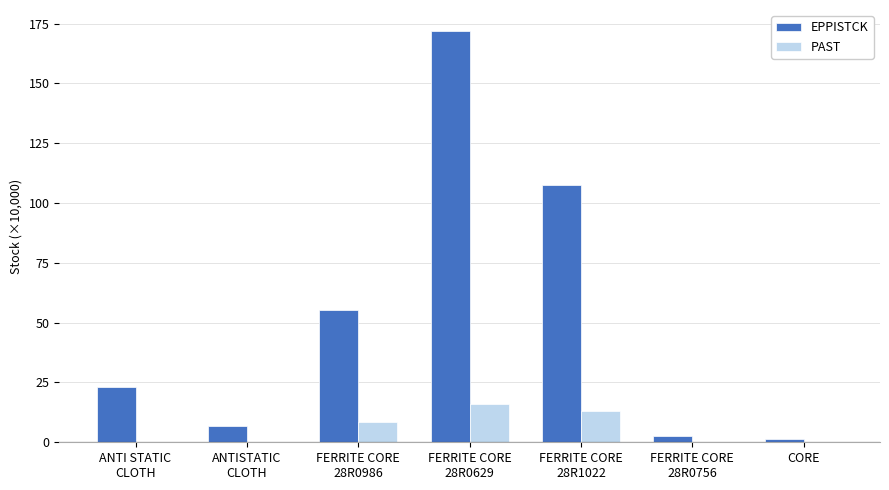

What is the maximum value shown in the chart?

172.1